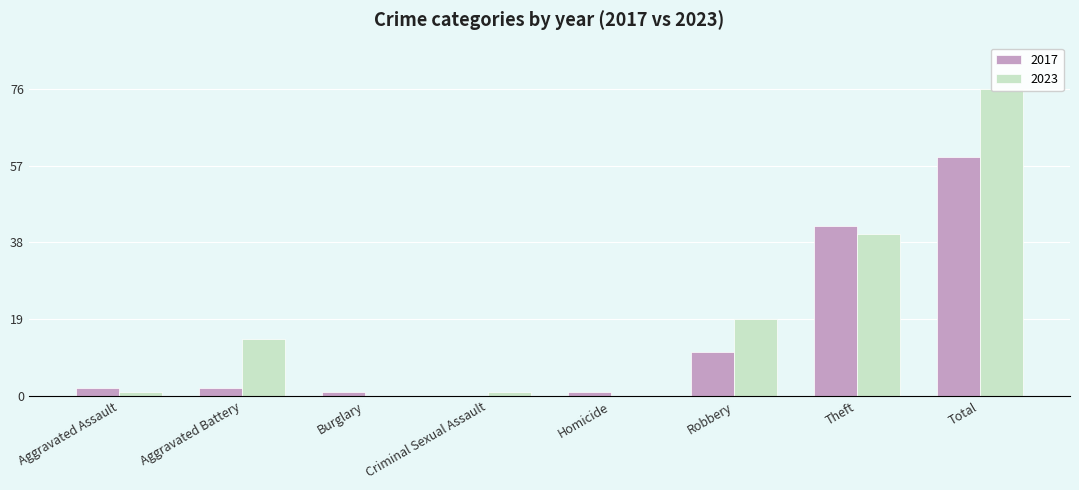

Reading left to right, what are all the values shown in this chart?

2017: Aggravated Assault=2	Aggravated Battery=2	Burglary=1	Criminal Sexual Assault=0	Homicide=1	Robbery=11	Theft=42	Total=59
2023: Aggravated Assault=1	Aggravated Battery=14	Burglary=0	Criminal Sexual Assault=1	Homicide=0	Robbery=19	Theft=40	Total=76